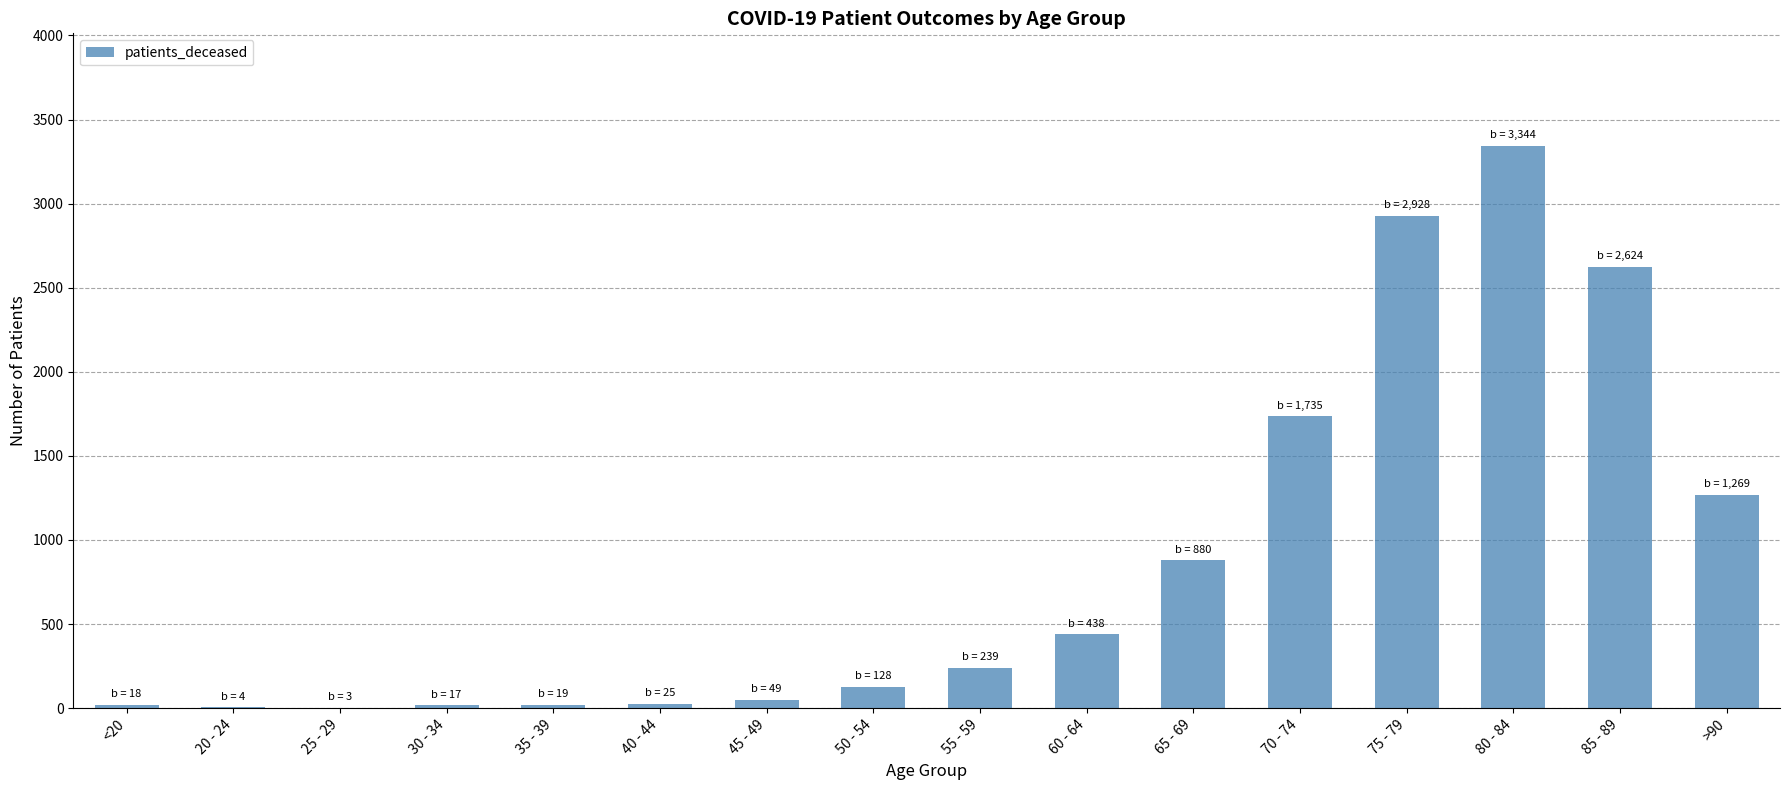

Where is the data nearest to the value 1673?

70 - 74